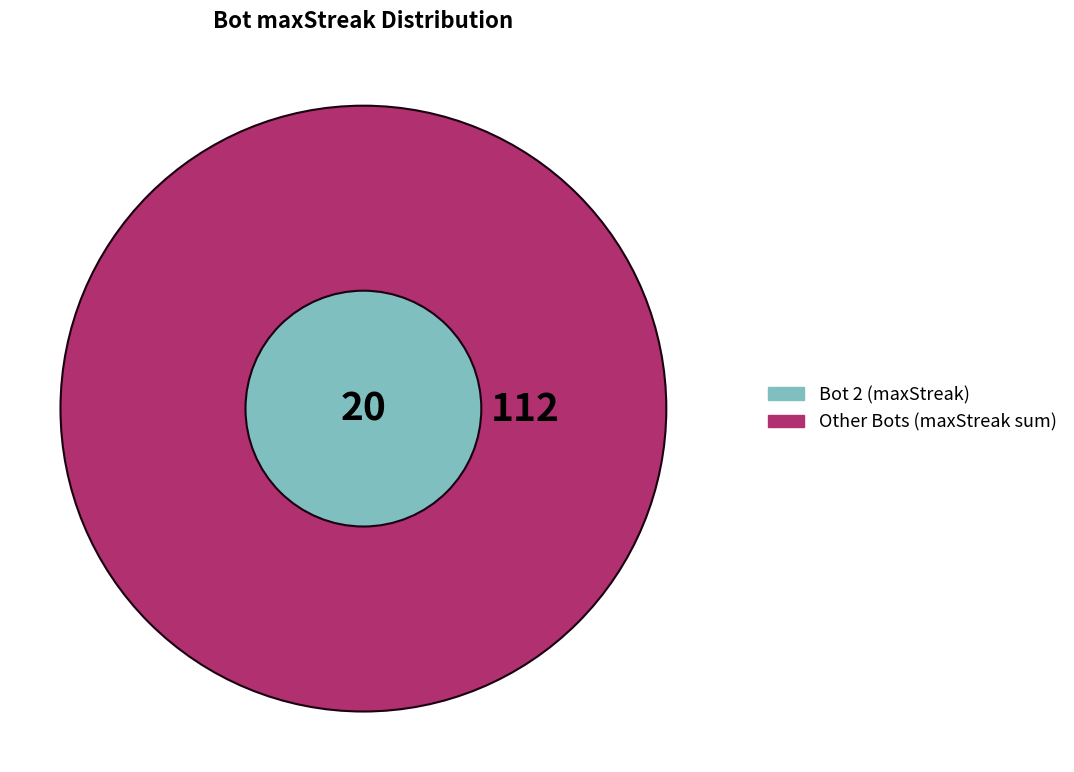

Which has a higher value, 1 or 2?

2